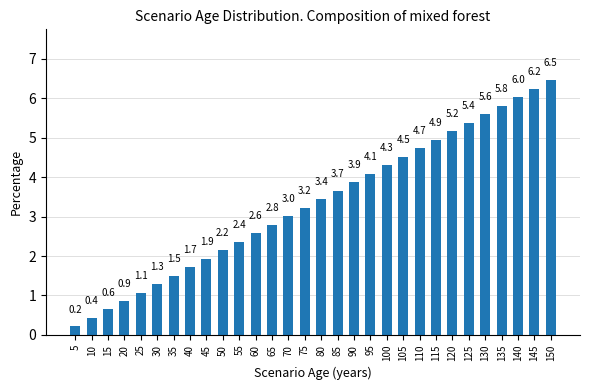

The chart shows a value of 4.5 at 105. True or false?

True